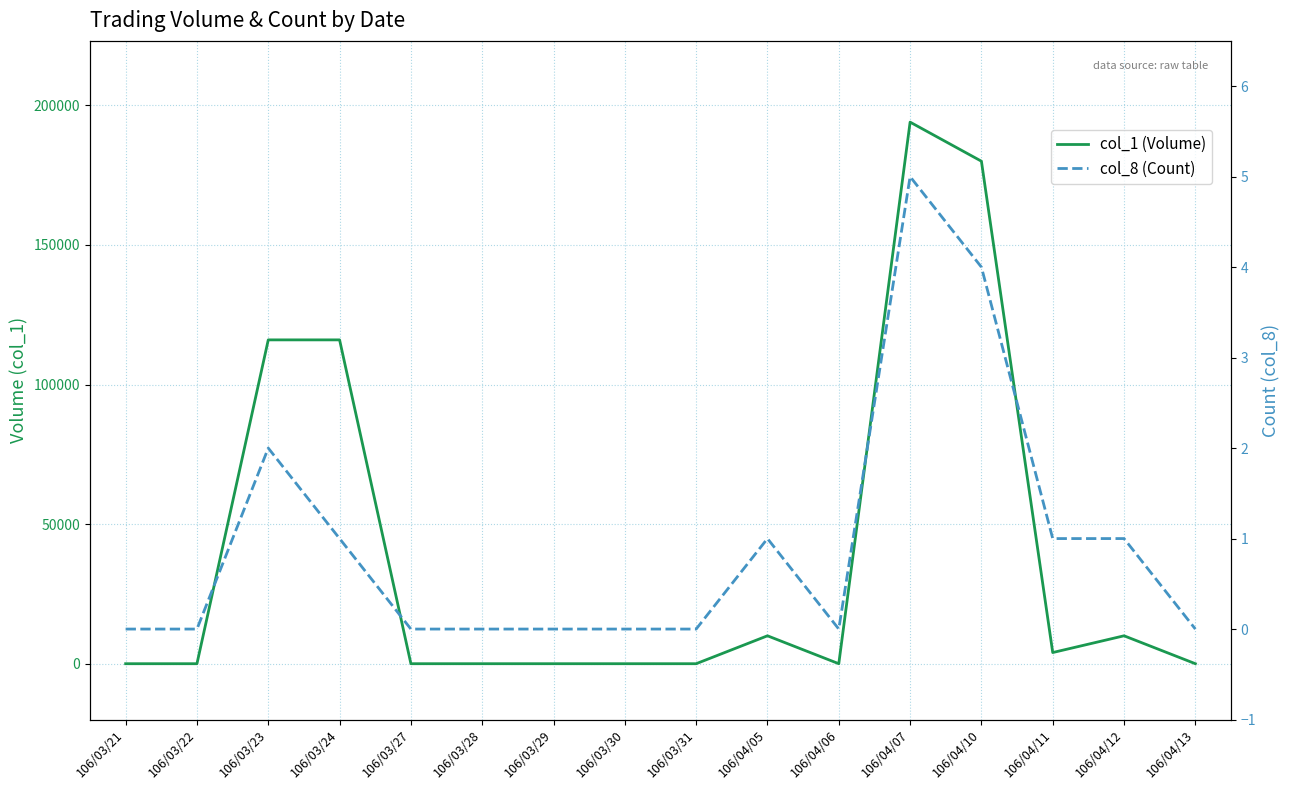

What is the label of the 16th point from the left?

106/04/13